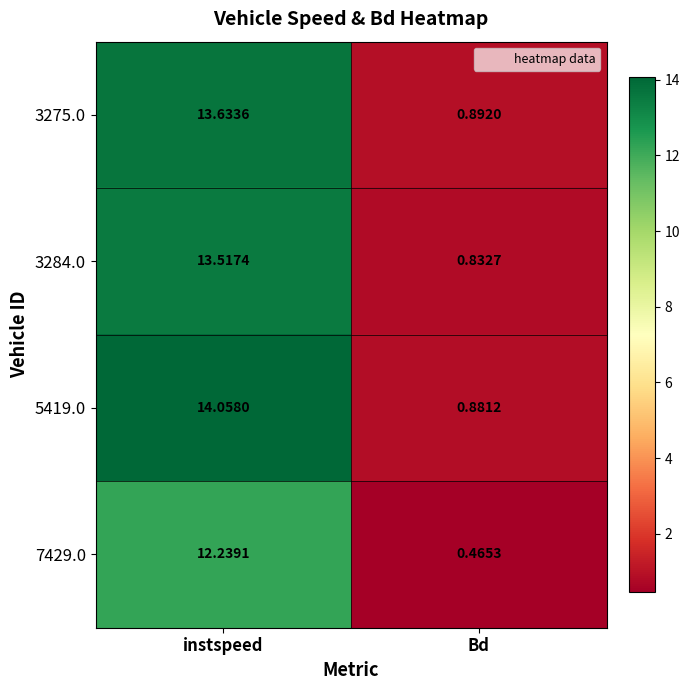

At which category is the sum across all series the highest?

instspeed